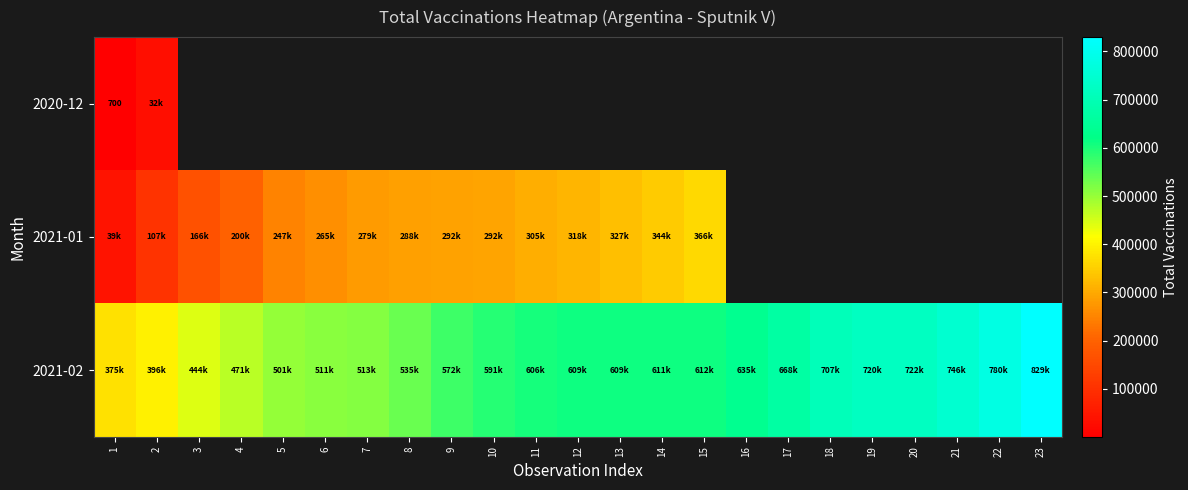

At how many categories does at least one series exceed 584610?

14